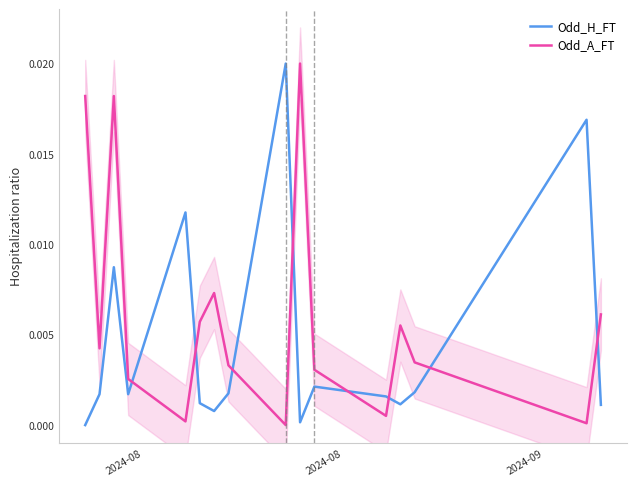

At which category is the sum across all series the highest?

2024-09